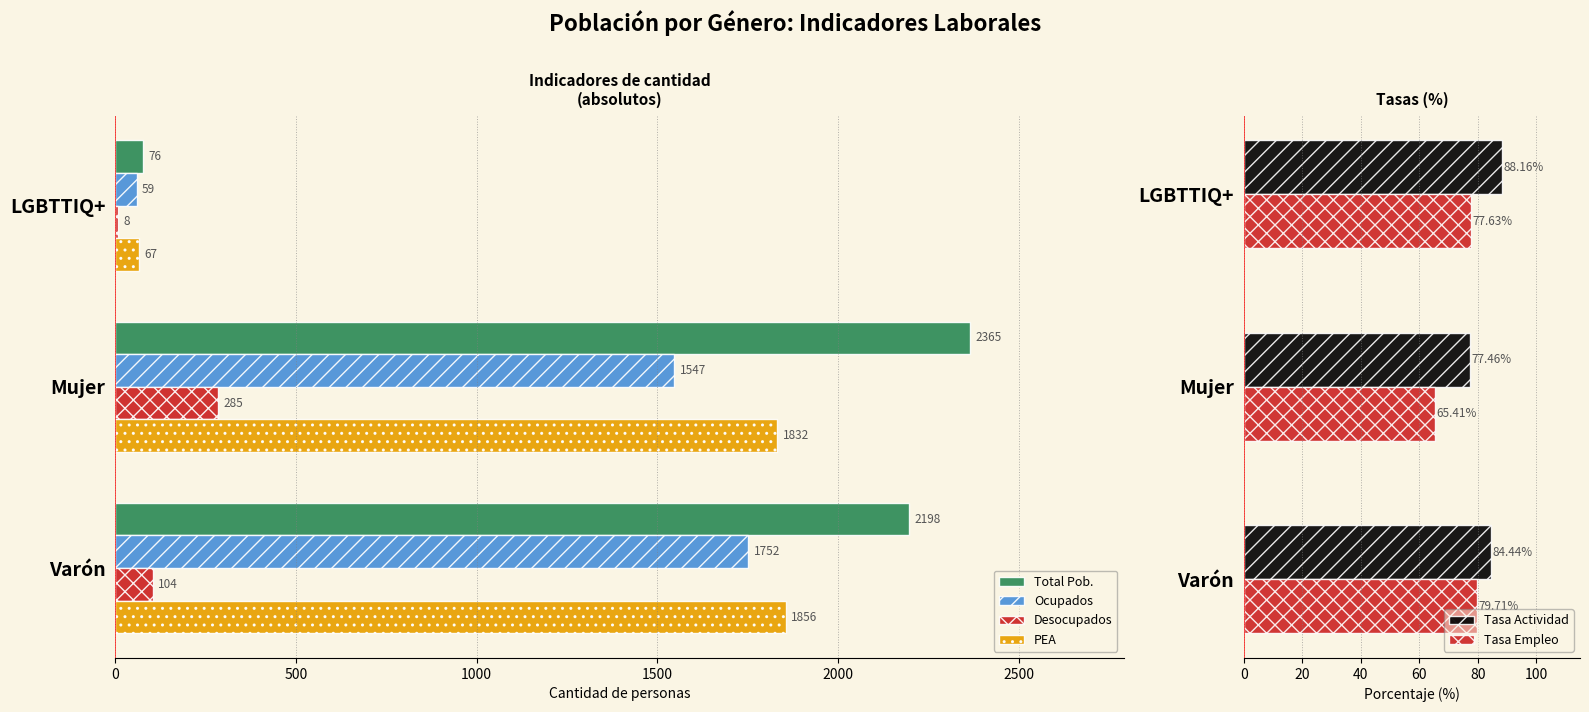

Rank the series by their maximum value, from lowest to highest.

Tasa Empleo, Tasa Actividad, Desocupados, Ocupados, PEA, Total Pob.